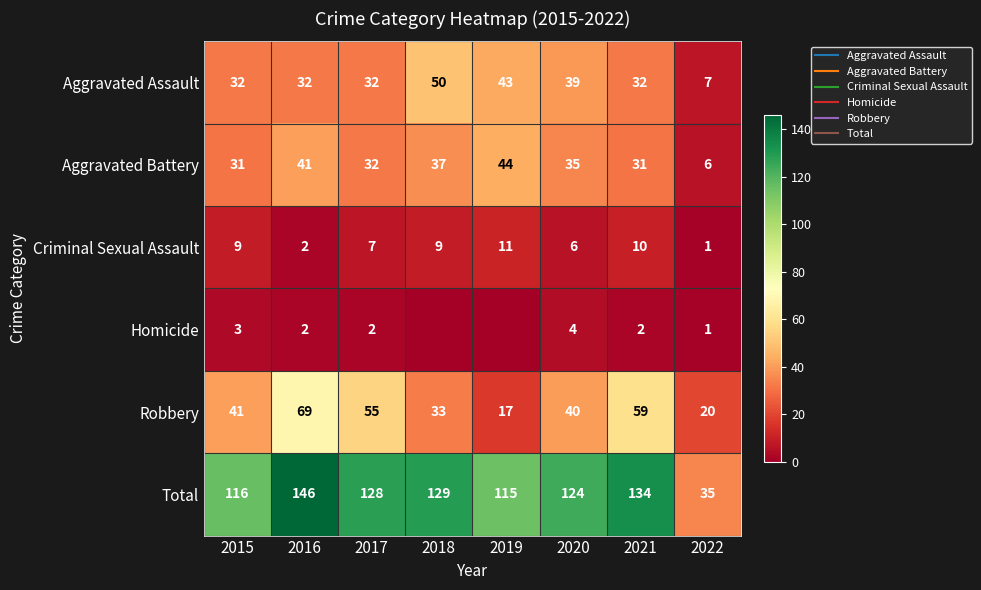

Is the value of Aggravated Assault at 2015 greater than the value of Robbery at 2019?

Yes